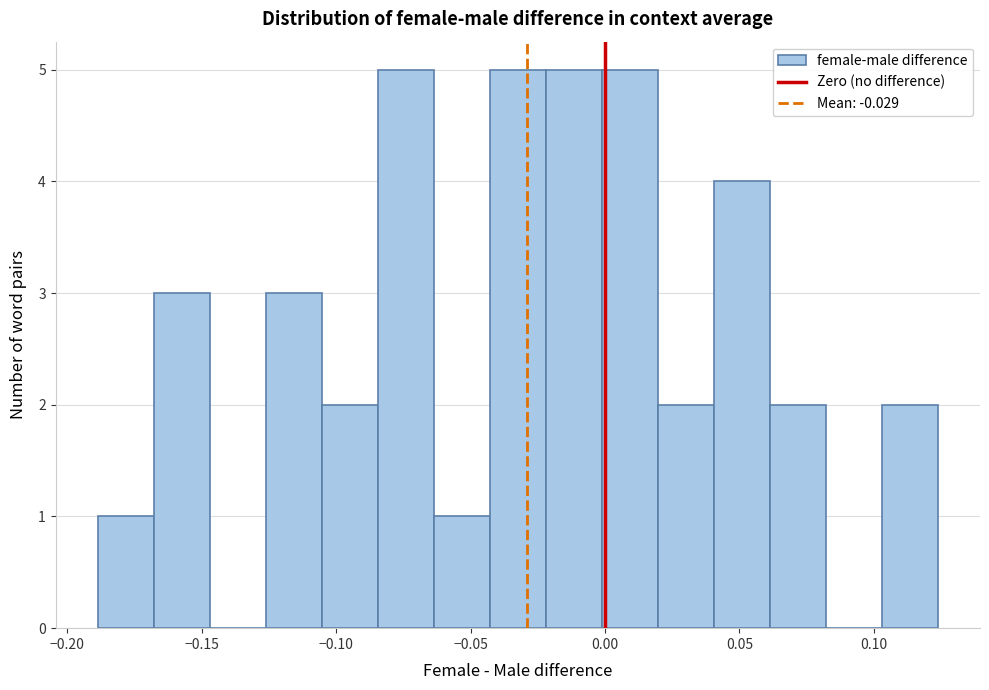

How tall is the bar that spans -0.020 to 0.000 on the x-axis? Neither the bar edges nor the heights are printed on the chart, so give them approximately, as read against the axes.

5